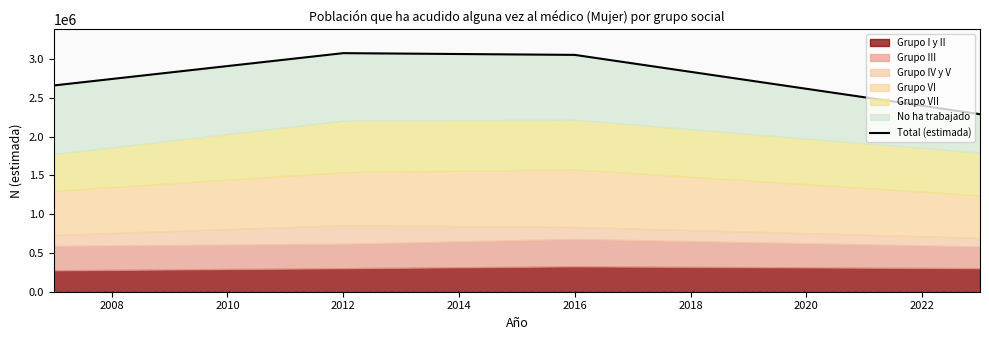

The chart shows a value of 775947 at 2016. True or false?

False